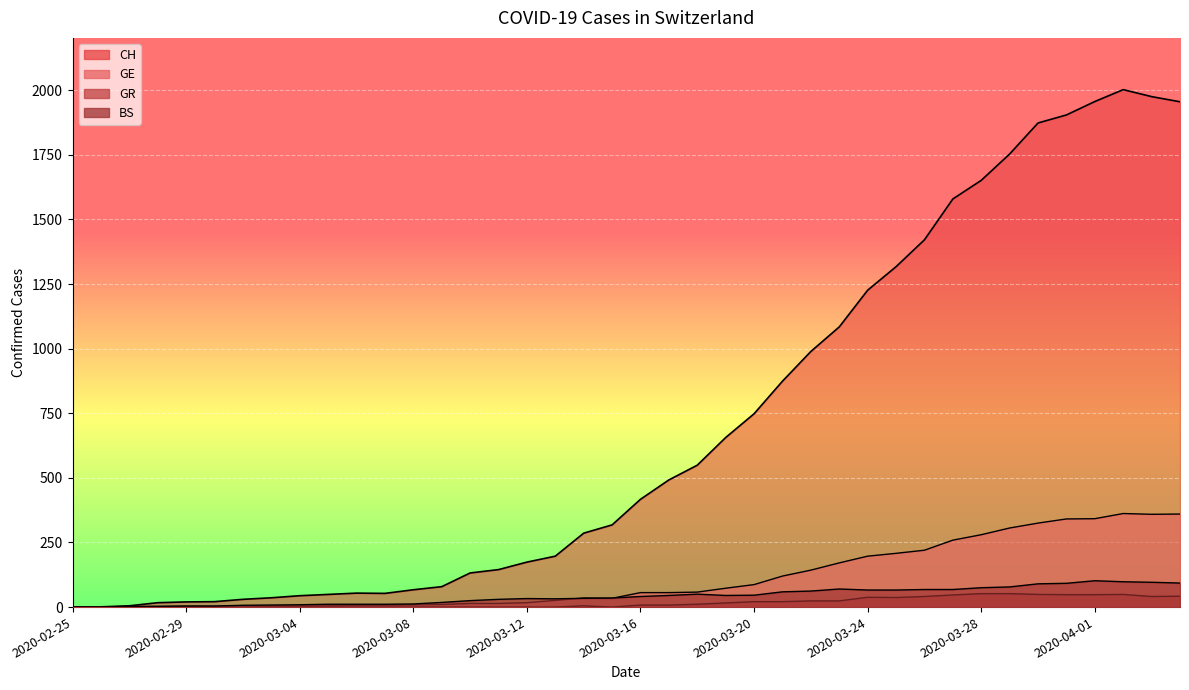

Does the chart display data point markers on the line(s)?

No